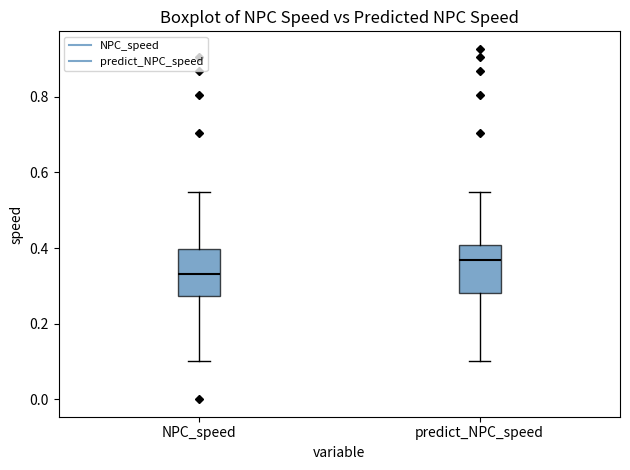

Reading left to right, read every box against the y-axis: the position of its median line, the range the box covers, and the ends of its whiskers. The values are not printed on the chart, so give them approximately, as read against the axis.

NPC_speed: median 0.34, box 0.28 to 0.40, whiskers 0.10 to 0.54
predict_NPC_speed: median 0.36, box 0.28 to 0.40, whiskers 0.10 to 0.54